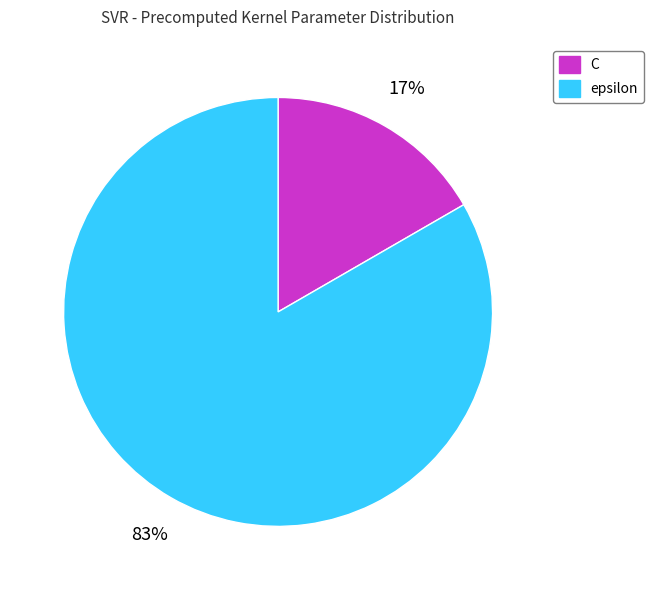

Is there a majority slice in this chart?

Yes